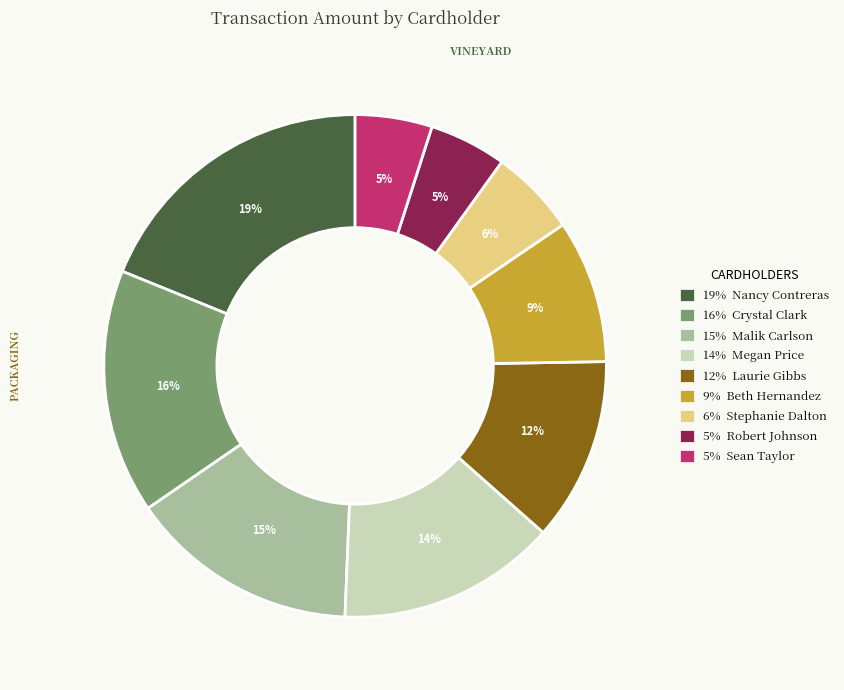

The 9% Beth Hernandez slice represents 9% of the pie. True or false?

True